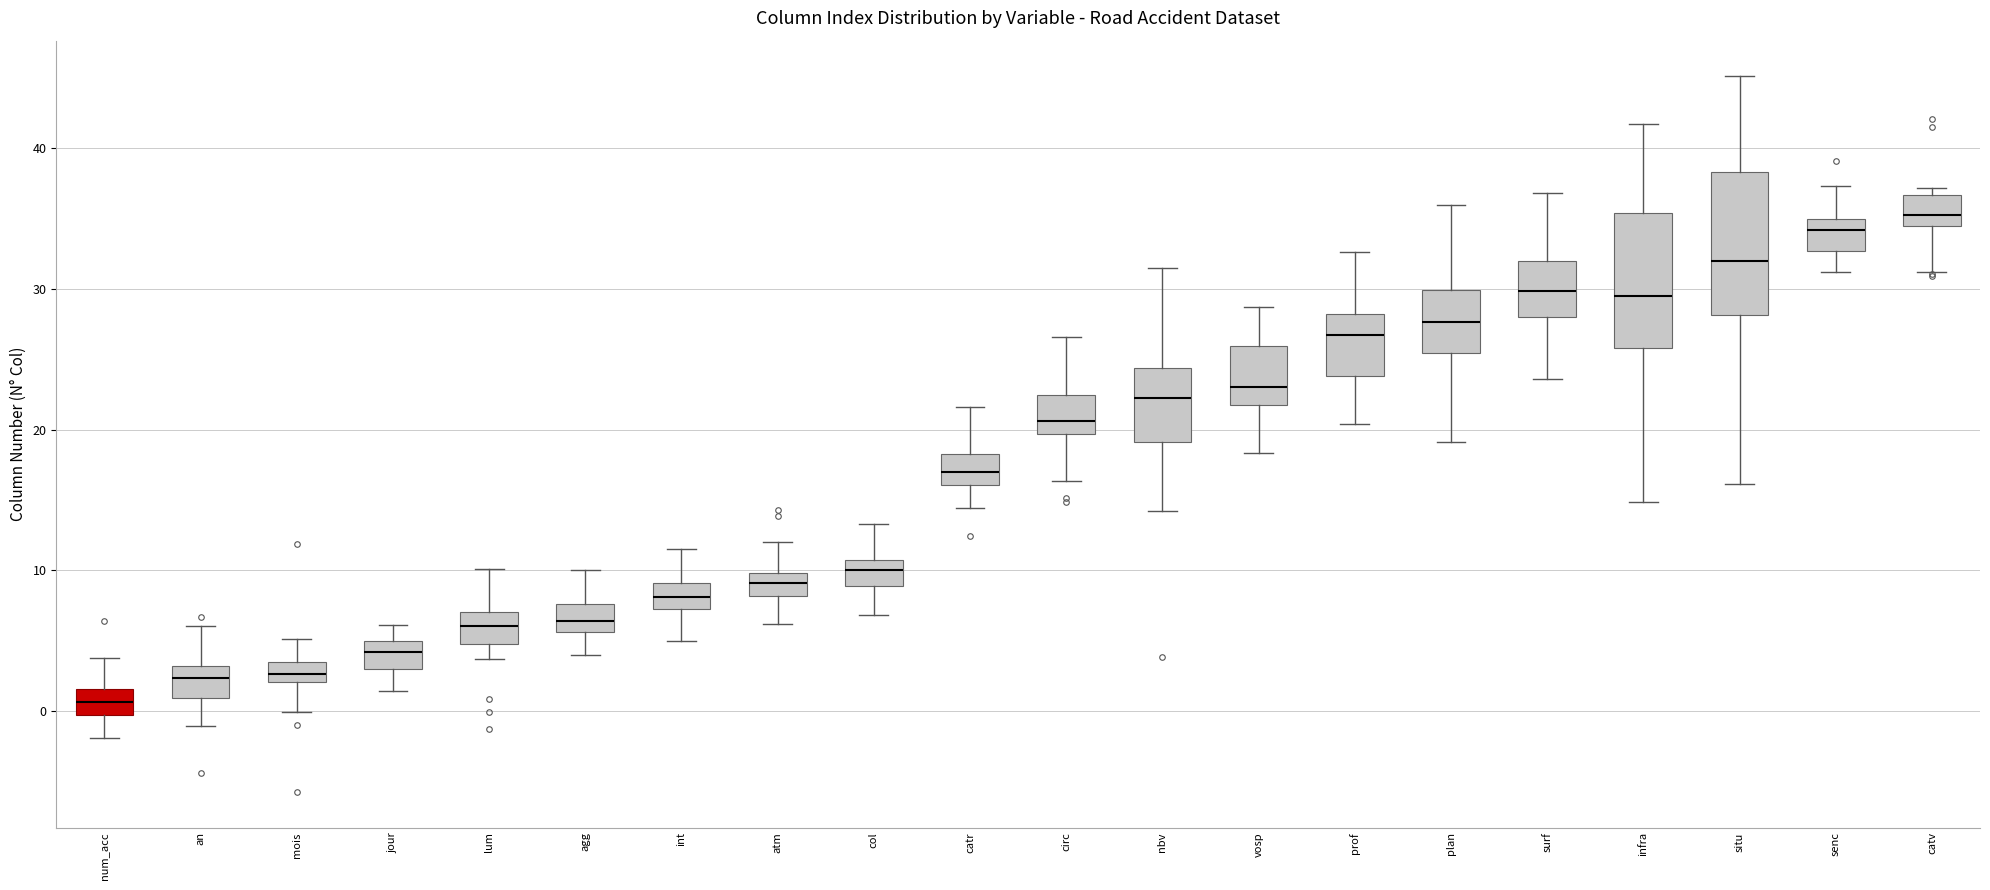

Where is the lower edge of the box for surf on the y-axis? The values are not printed on the chart, so give them approximately, as read against the axis.

28